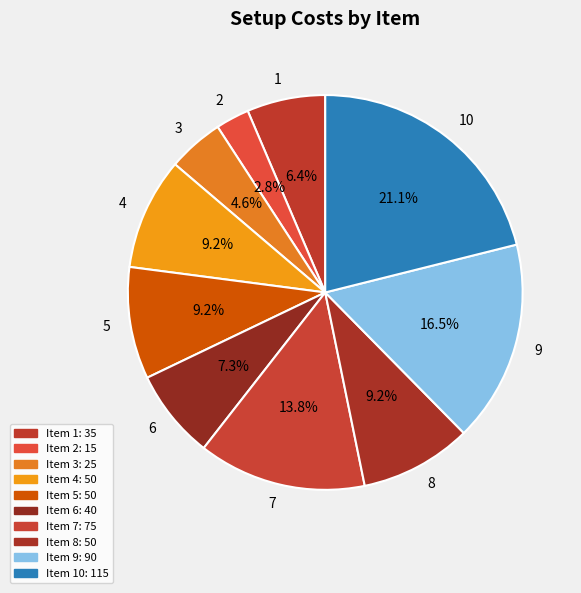

The 2 slice represents 3% of the pie. True or false?

True